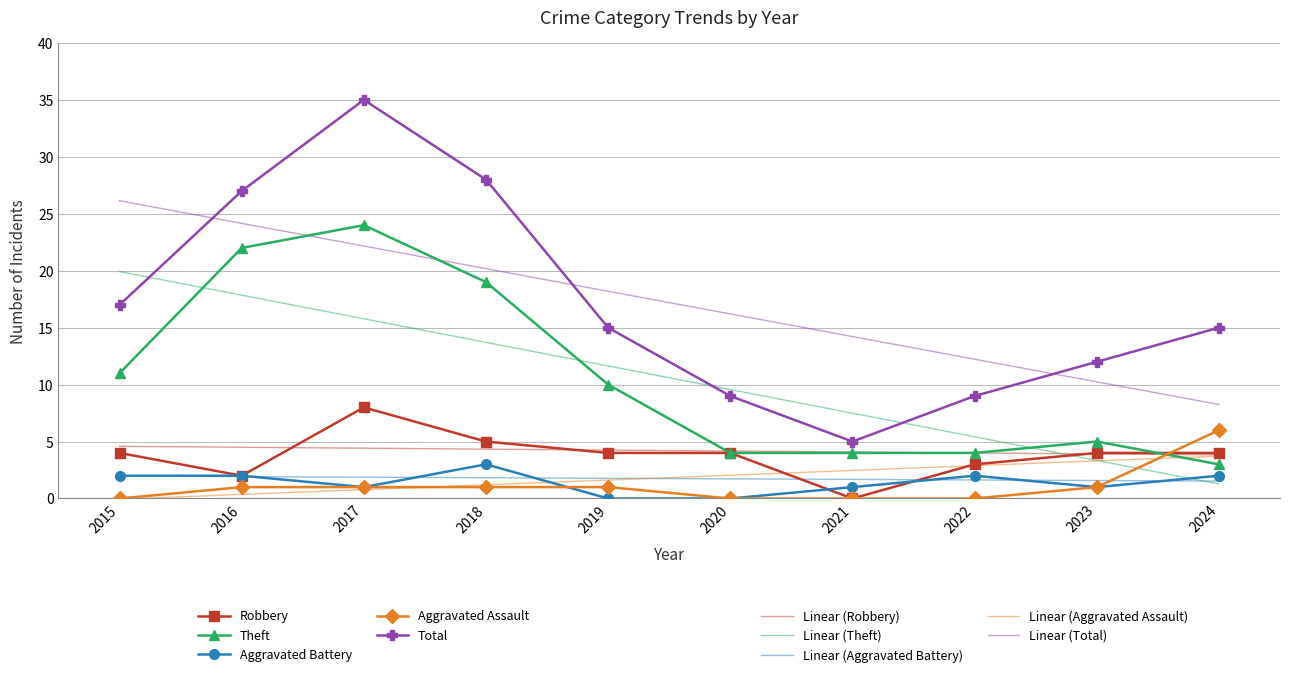

What is the value of the Theft point at the 7th from the left?

4